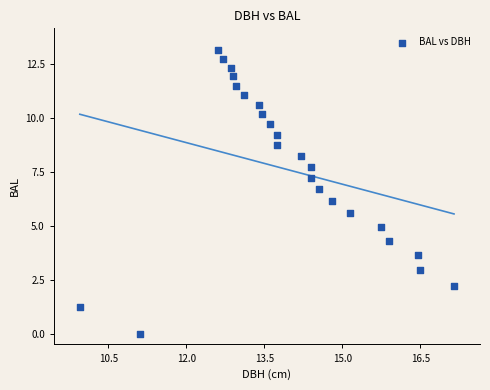

What is the range of X values (max minus min)?

7.2